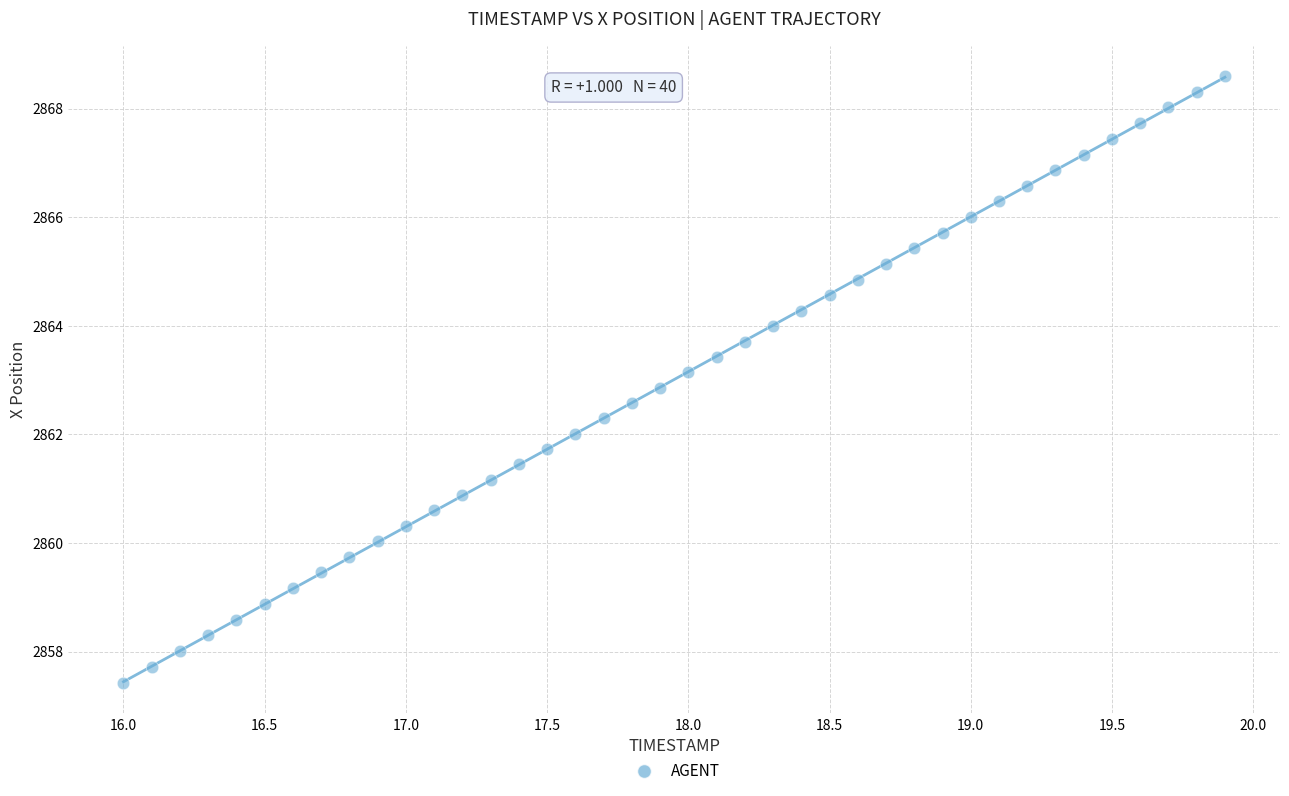

What is the range of Y values (max minus min)?

11.2